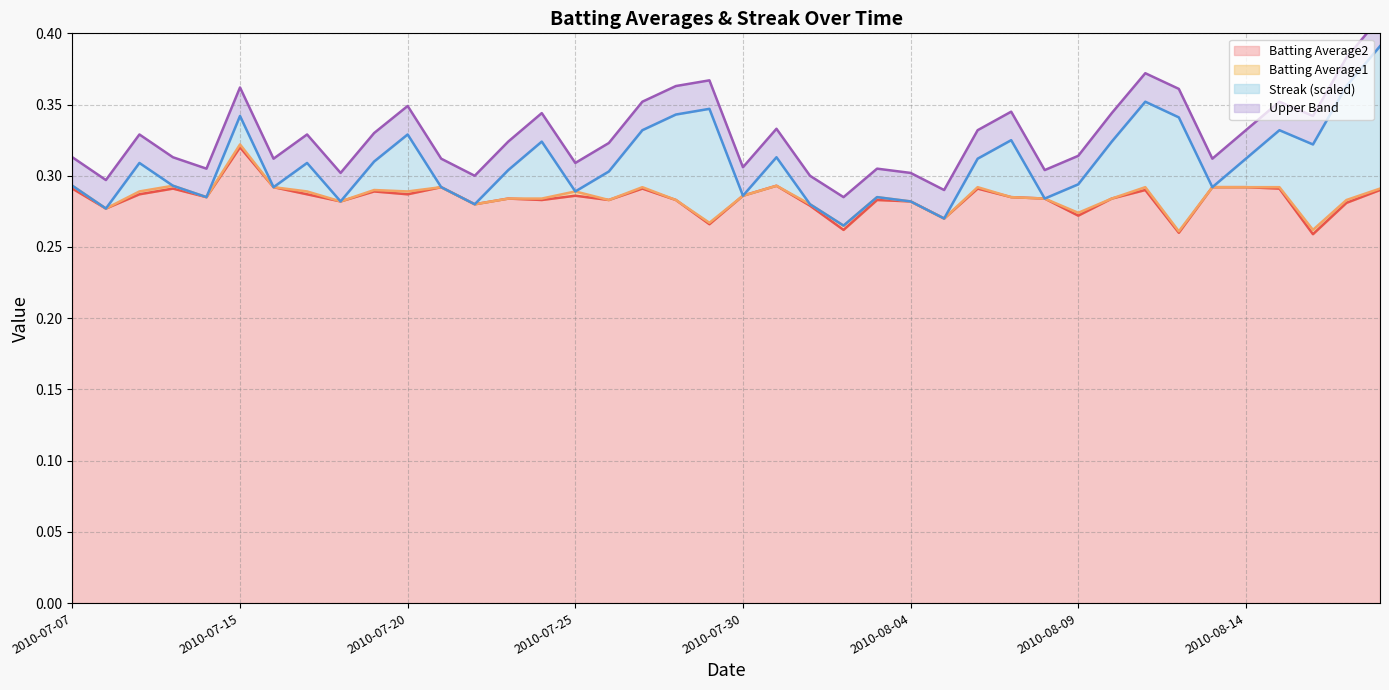

True or false: Batting Average1 line and Streak (scaled) line intersect in this chart.

False